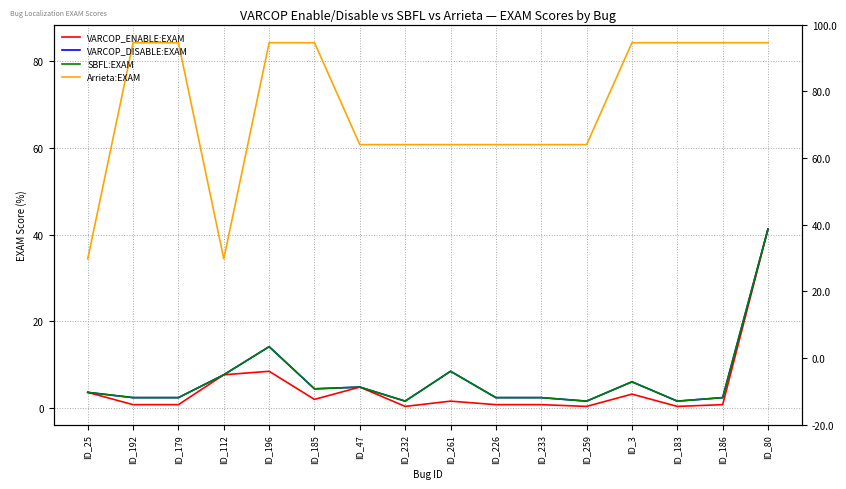

What is the label of the 5th point from the left?

ID_196